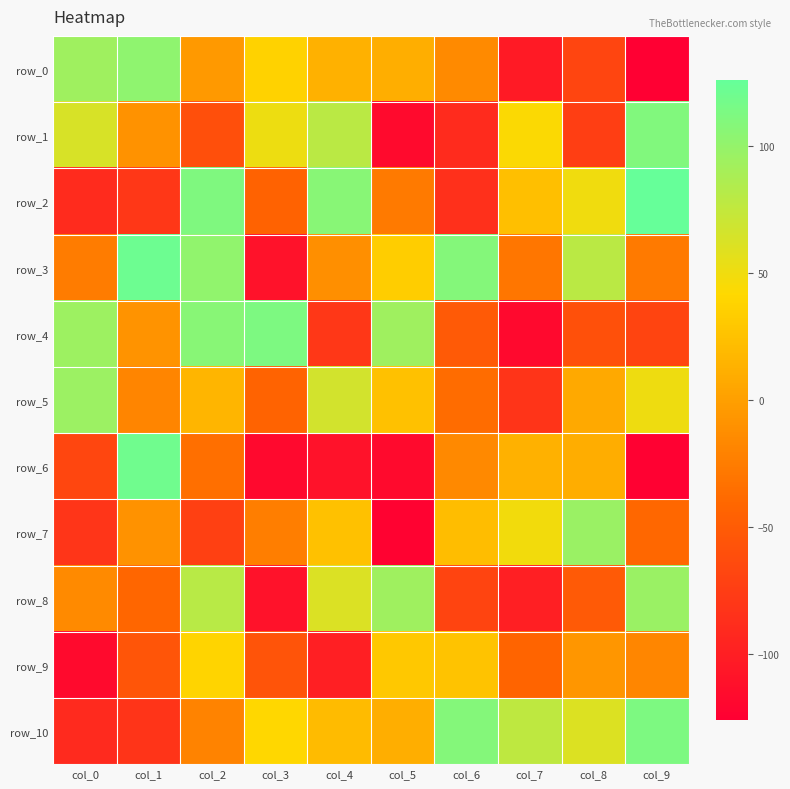

Is the value of row_6 at col_9 greater than the value of row_4 at col_4?

No